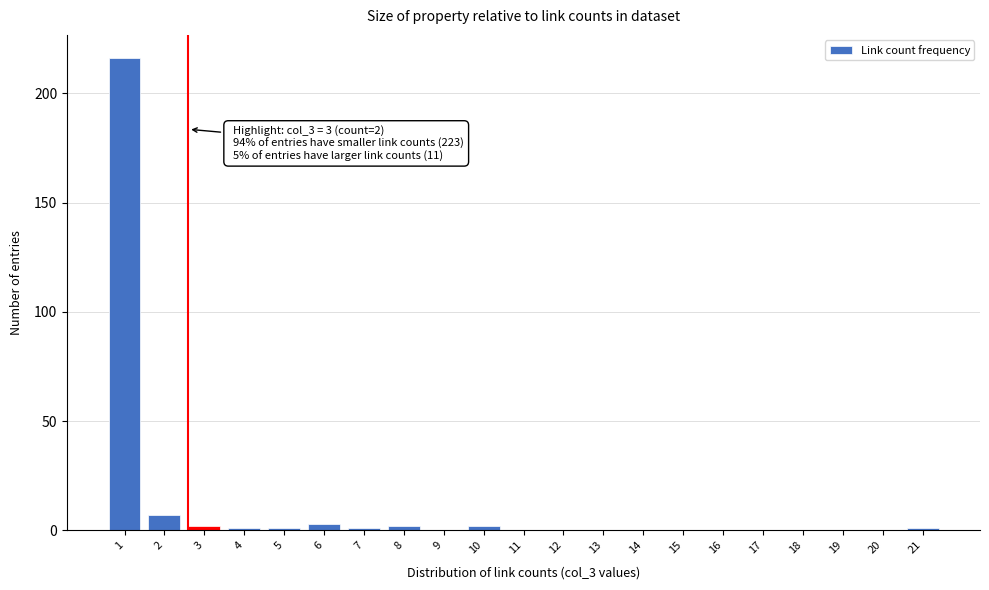

Reading left to right, what are all the values shown in this chart?

1=216	2=7	3=2	4=1	5=1	6=3	7=1	8=2	9=0	10=2	11=0	12=0	13=0	14=0	15=0	16=0	17=0	18=0	19=0	20=0	21=1